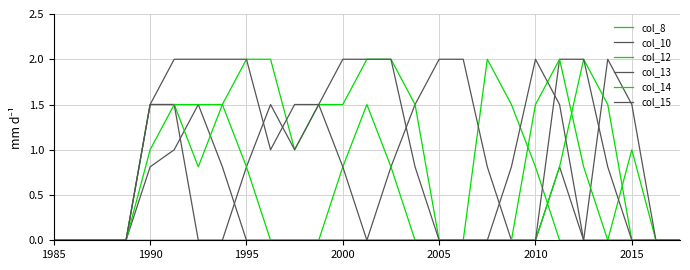

What is the maximum value shown in the chart?

2.0